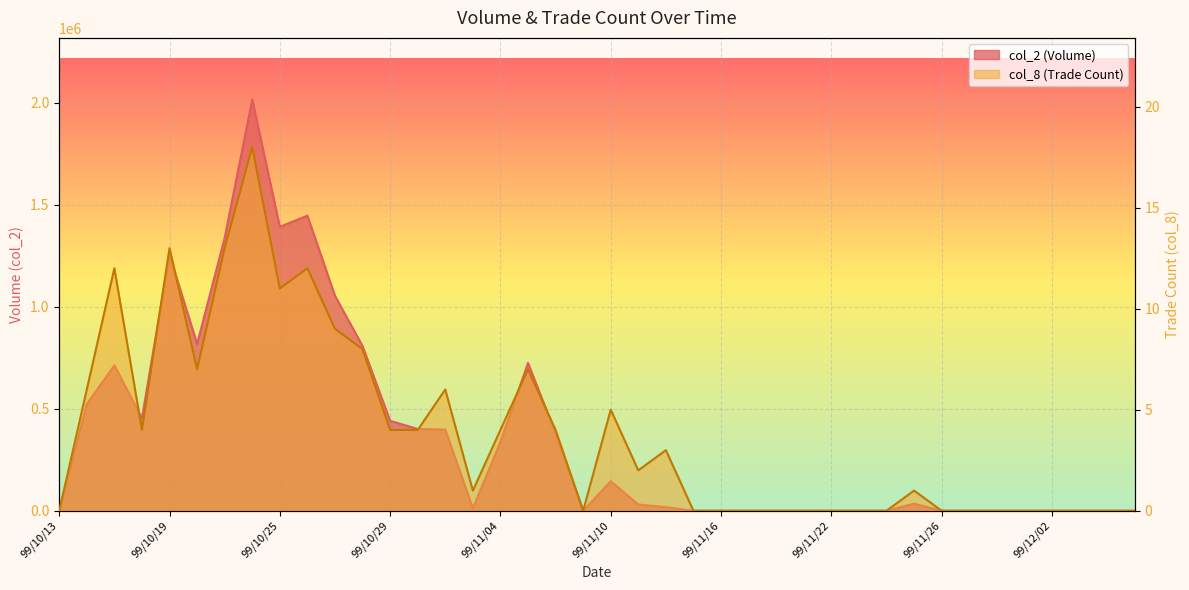

What position from the right is 99/12/03?

3